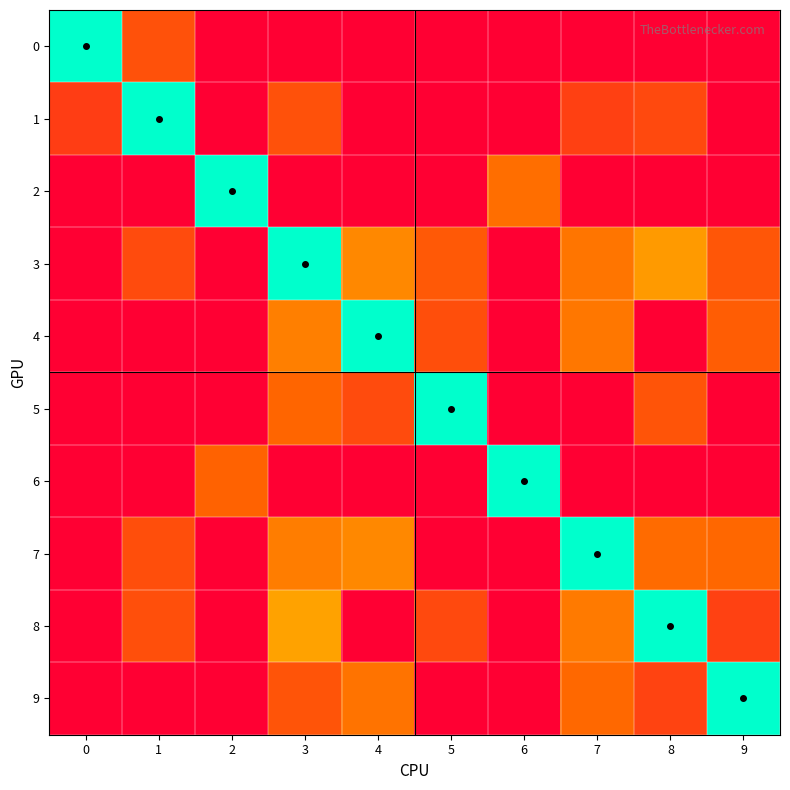

List the series in order of their peak value, lowest first.

0, 1, 2, 3, 4, 5, 6, 7, 8, 9